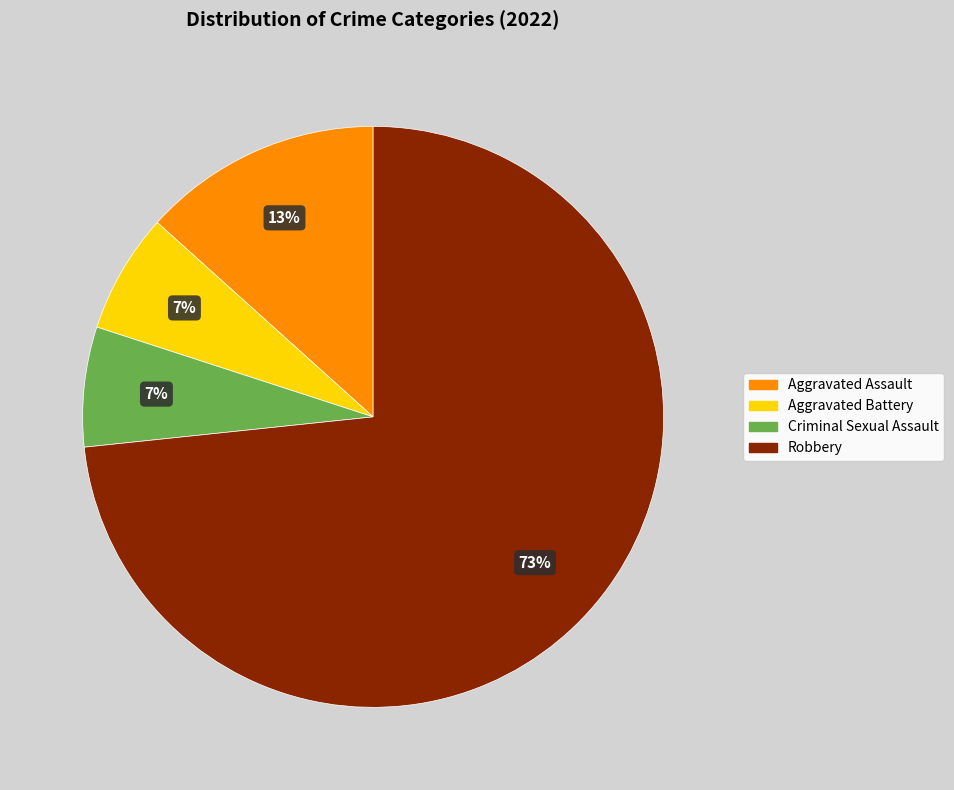

Which slice is the largest?

Robbery